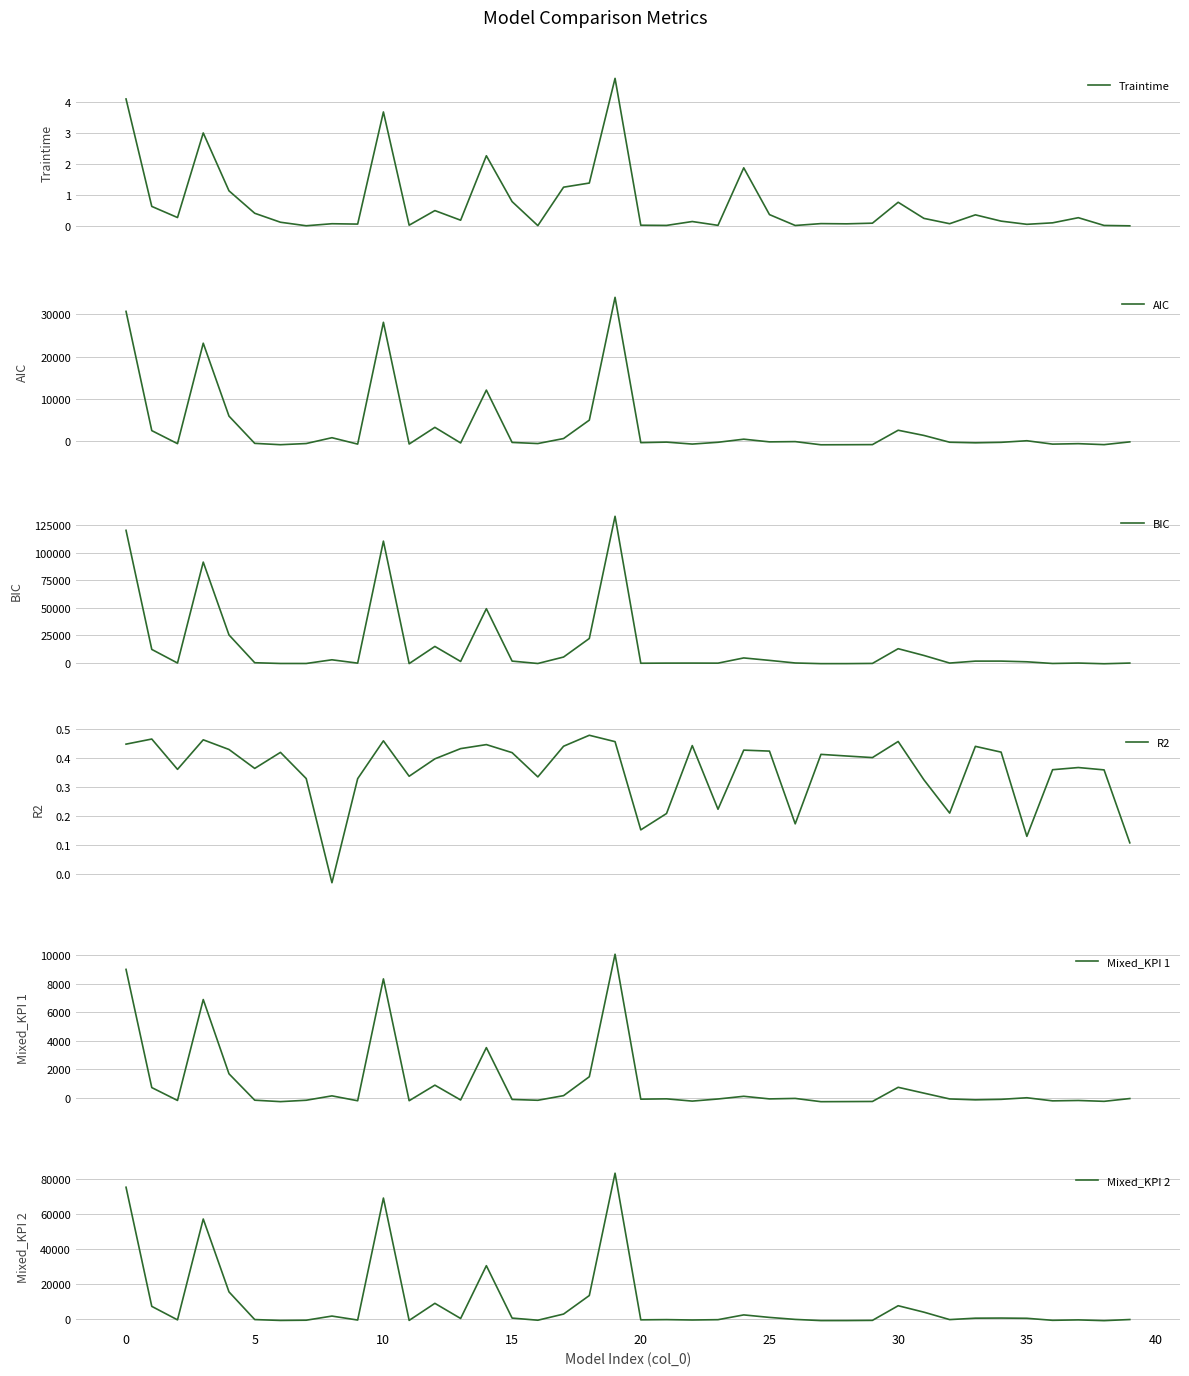

How many interior local valleys does the BIC series have?

12